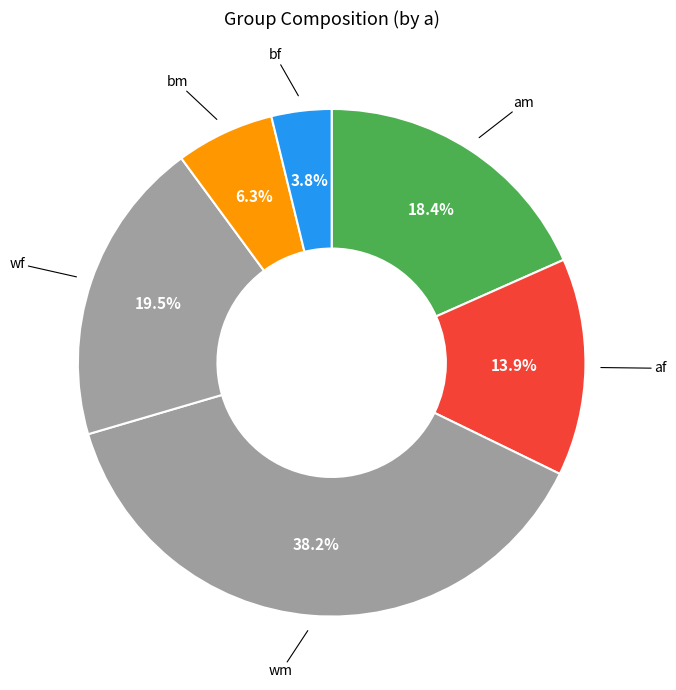

Which slice is the smallest?

bf